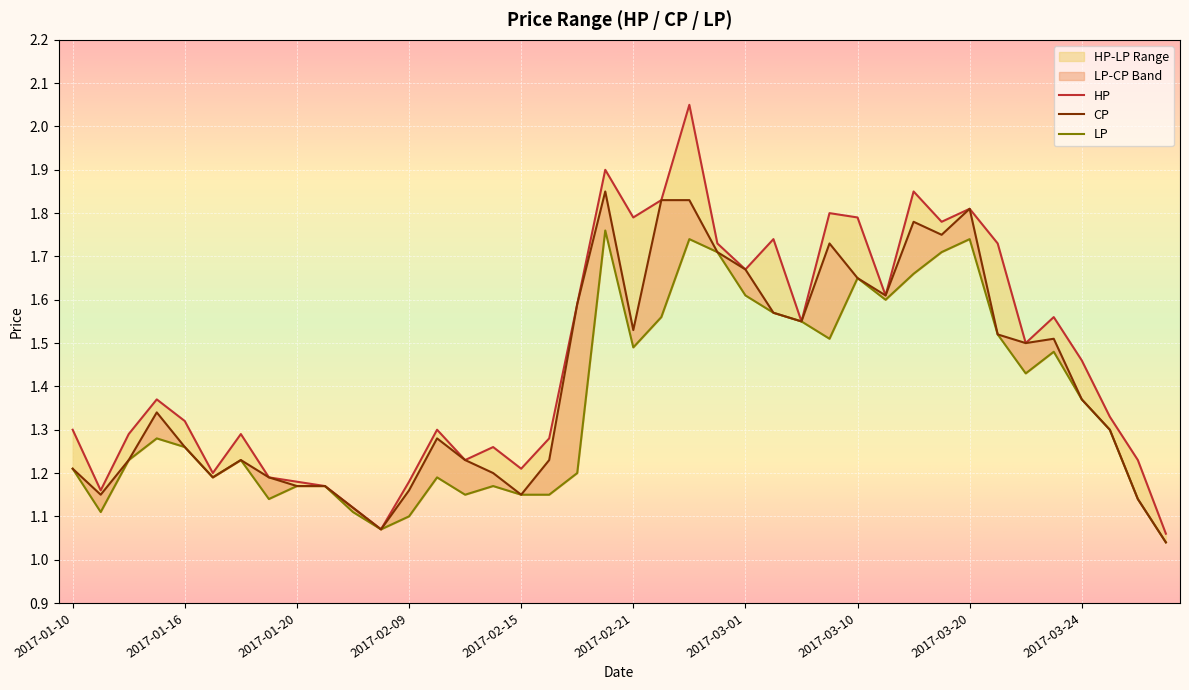

What is the maximum value for LP?

1.8